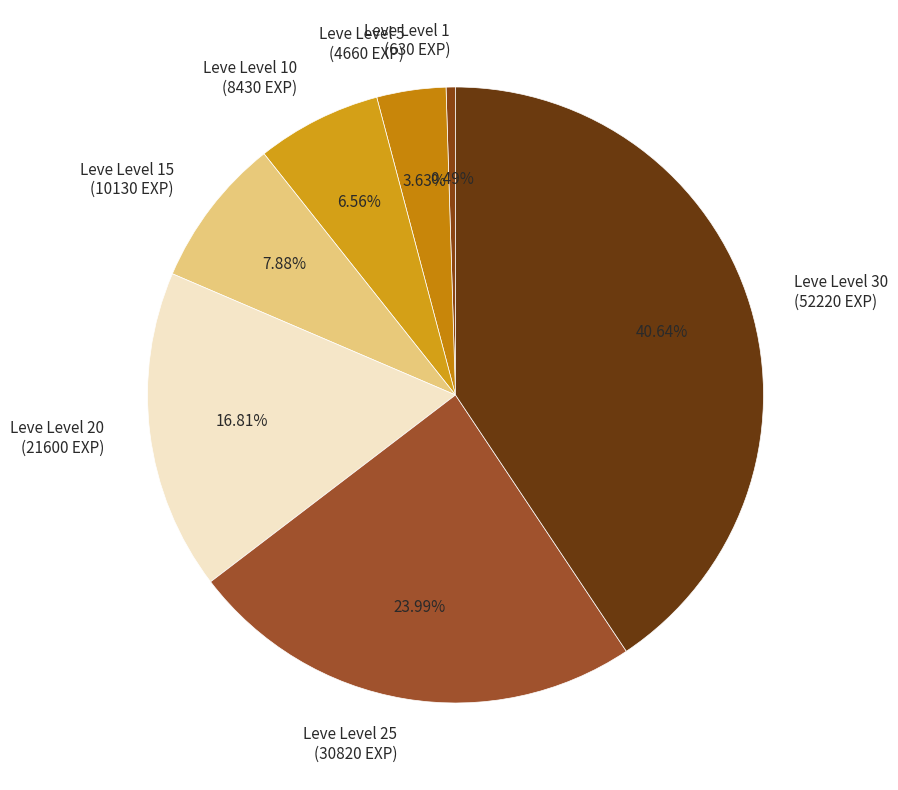

Is there any slice that represents more than half of the pie?

No